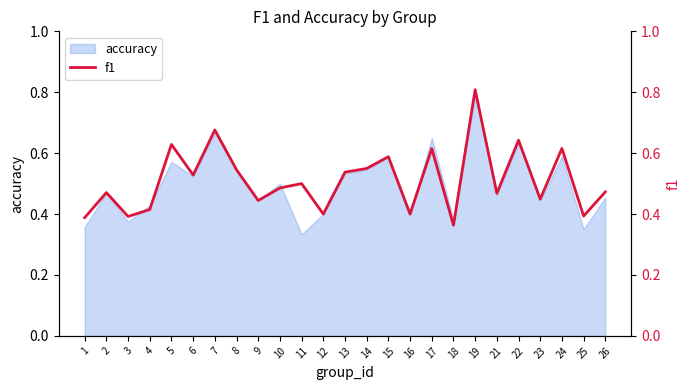

Reading left to right, transcribe all the data shown in this chart.

0.4	0.5	0.4	0.4	0.6	0.5	0.7	0.5	0.4	0.5	0.5	0.4	0.5	0.5	0.6	0.4	0.6	0.4	0.8	0.5	0.6	0.4	0.6	0.4	0.5